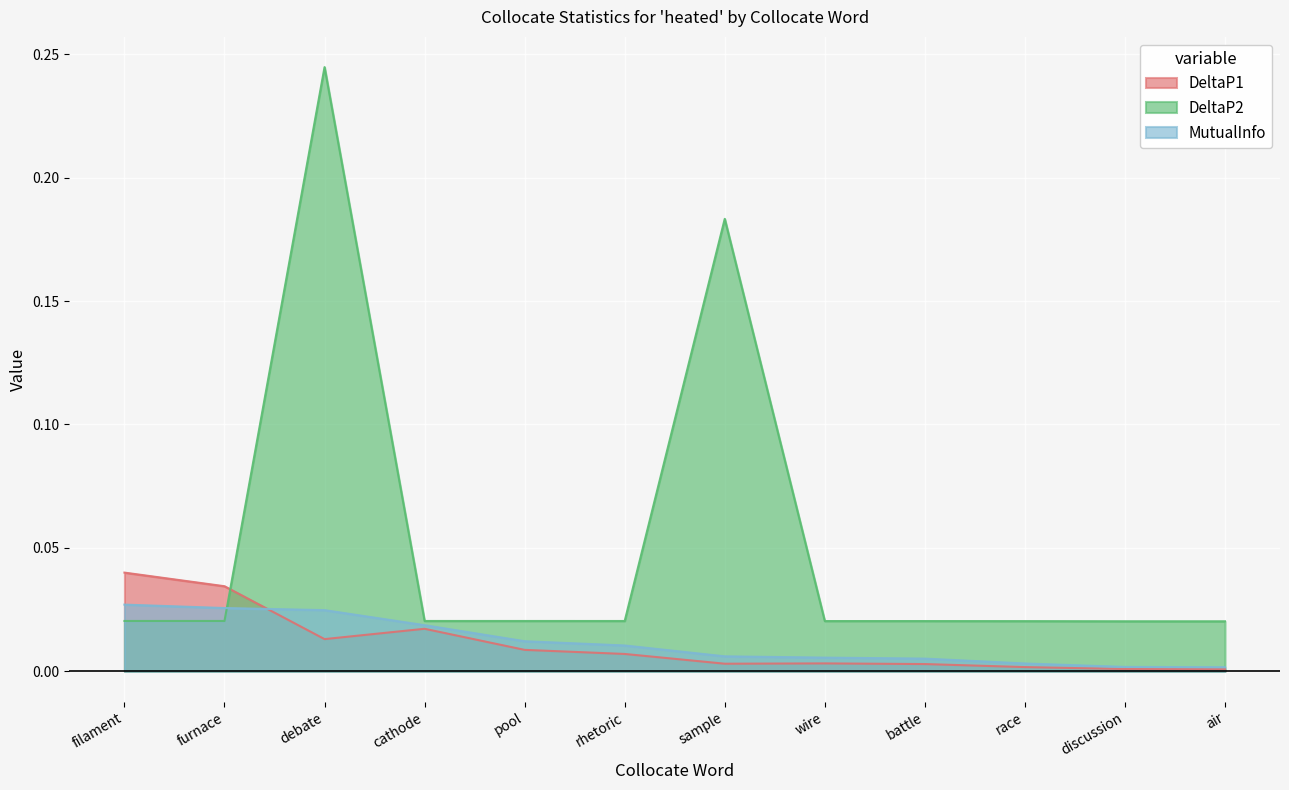

At which category does DeltaP2 reach its first local peak?

debate